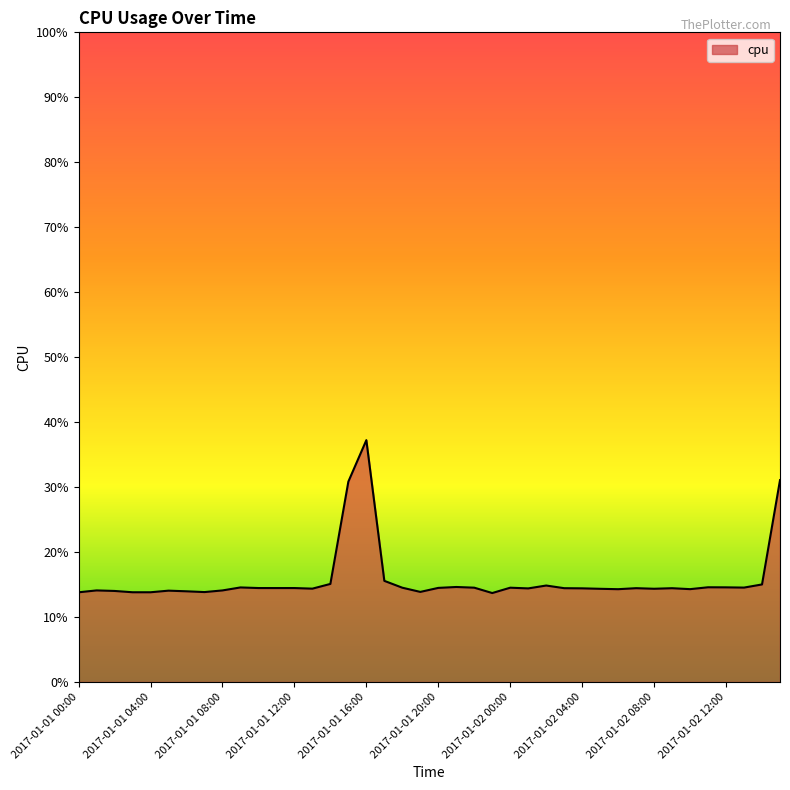

Does the chart display data point markers on the line(s)?

No